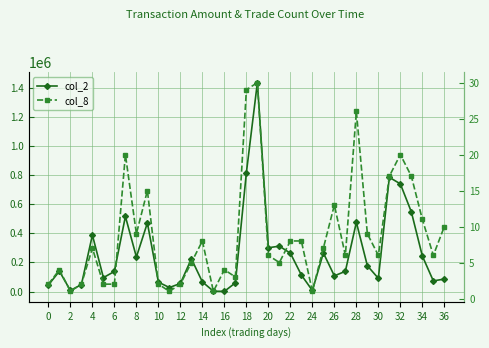

Rank the series at 31 from highest to lowest value.

col_2, col_8